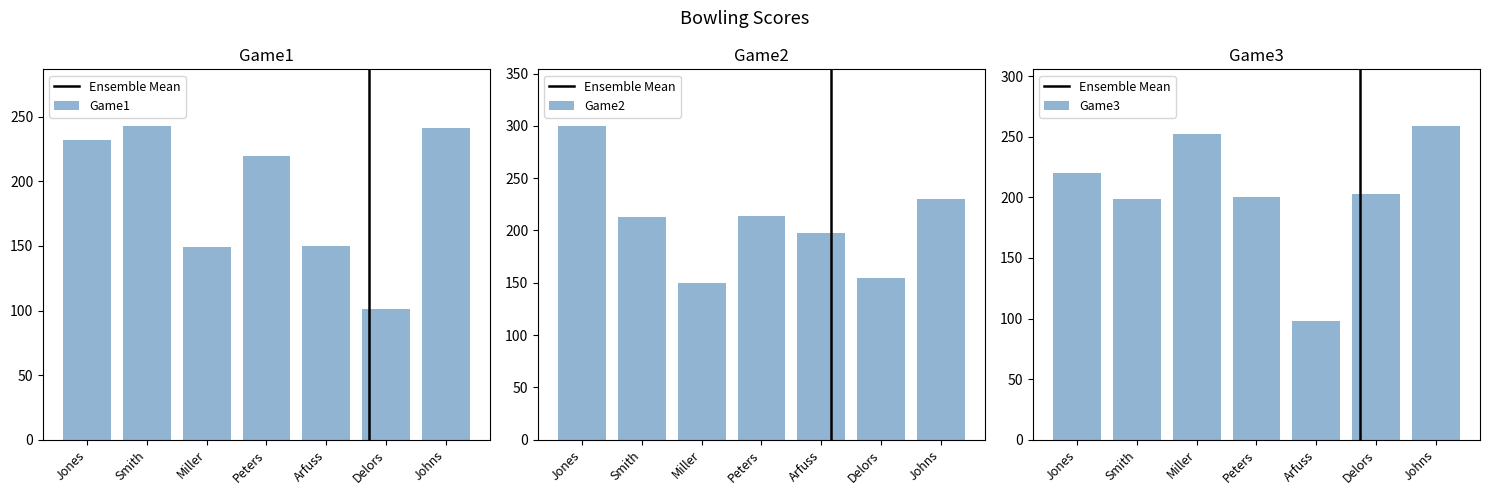

At which label does Game3 reach its peak?

Johns